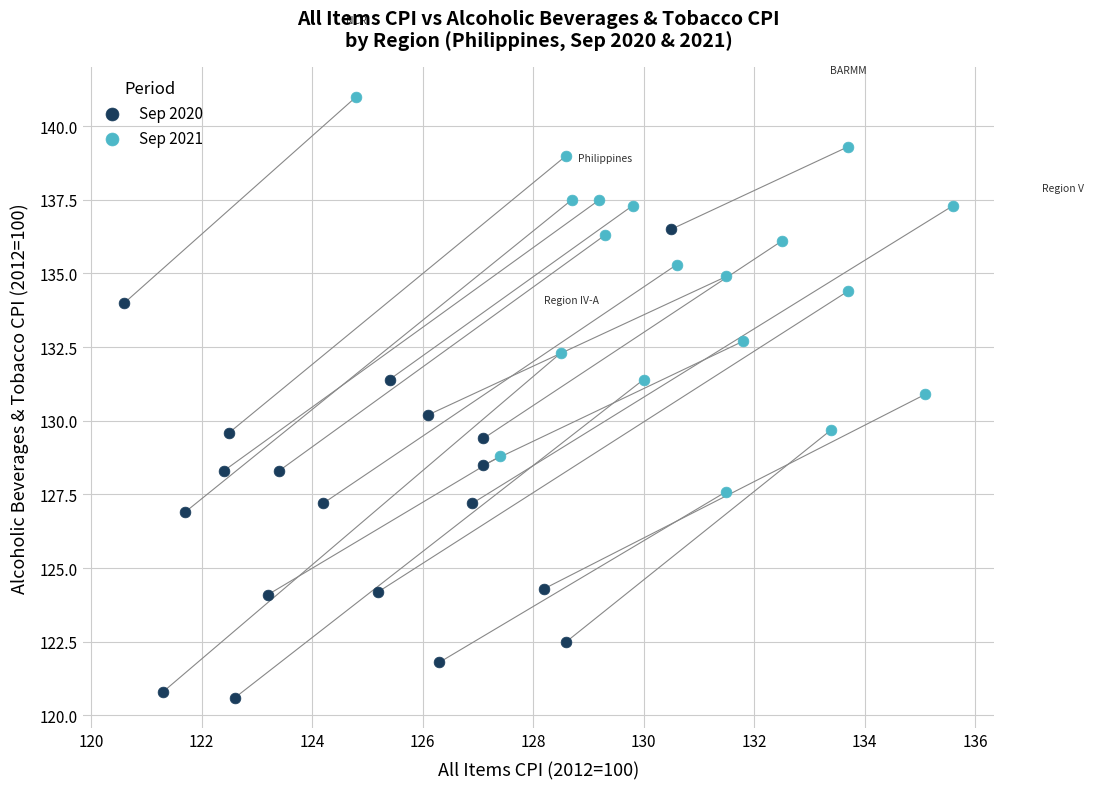

Which series contains the lowest Y value?

Sep 2020